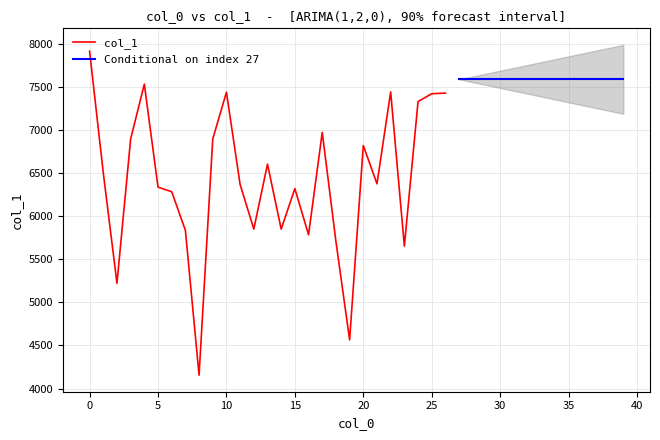

Which has a higher value, 17 or 19?

17